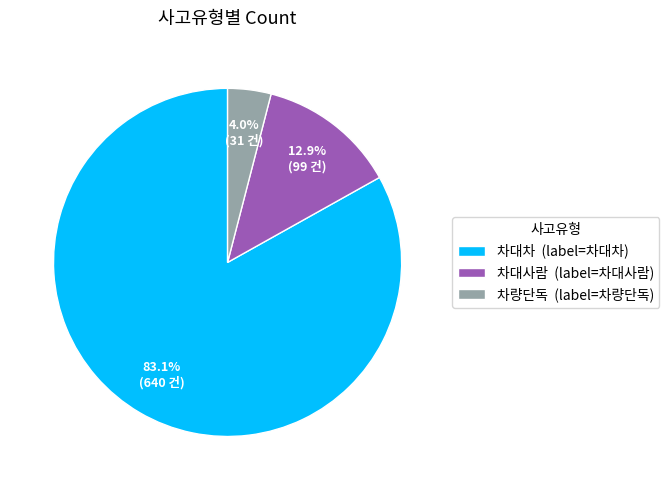

Count the number of slices in the pie.

3